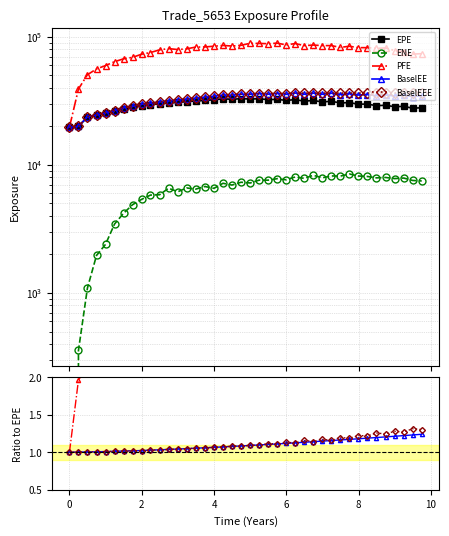

True or false: BaselEE and PFE intersect in this chart.

False